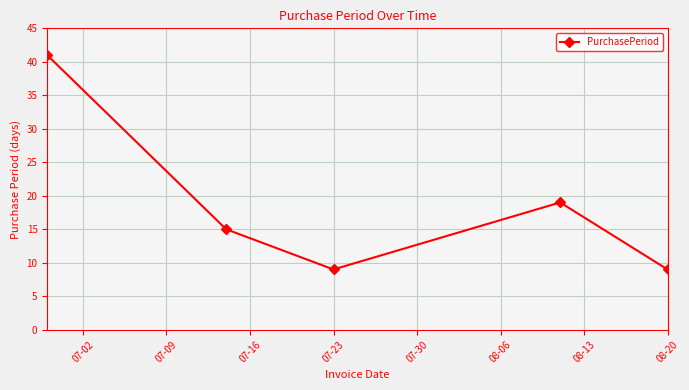

What is the sum of all values?

93